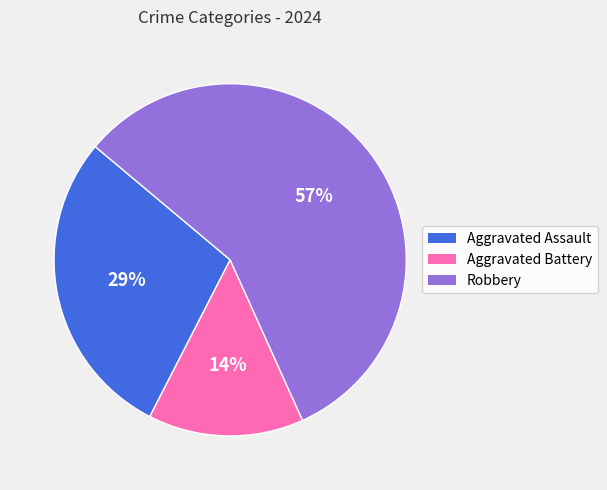

Rank the categories by value from highest to lowest.

Robbery, Aggravated Assault, Aggravated Battery